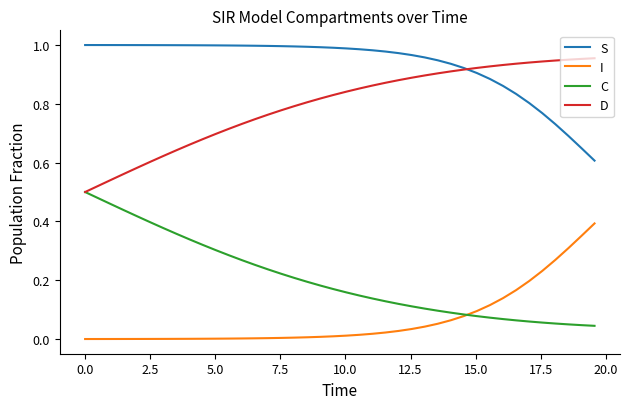

Rank the series by their average value, from highest to lowest.

S, D, C, I